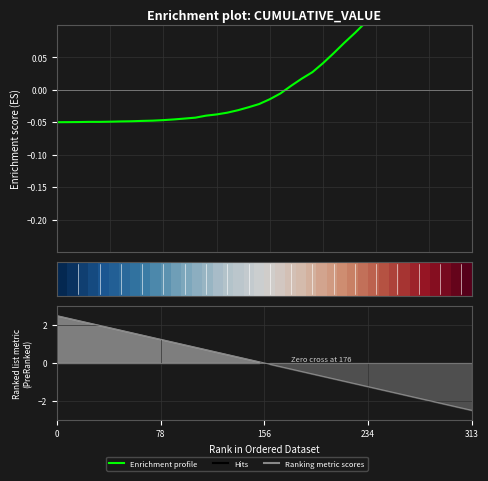

How many lines are shown in the chart?

2